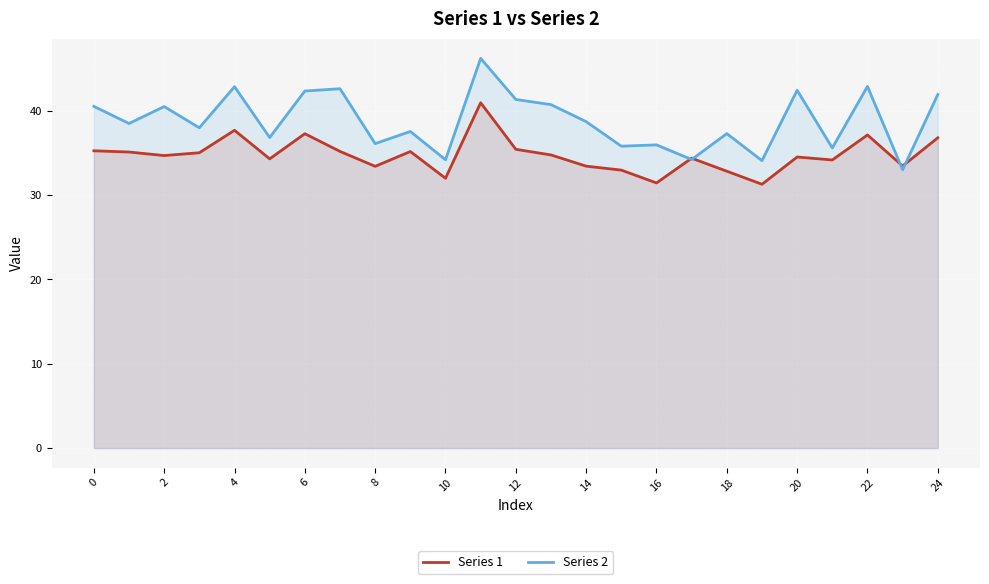

What is the sum of all Series 2 values?

970.5